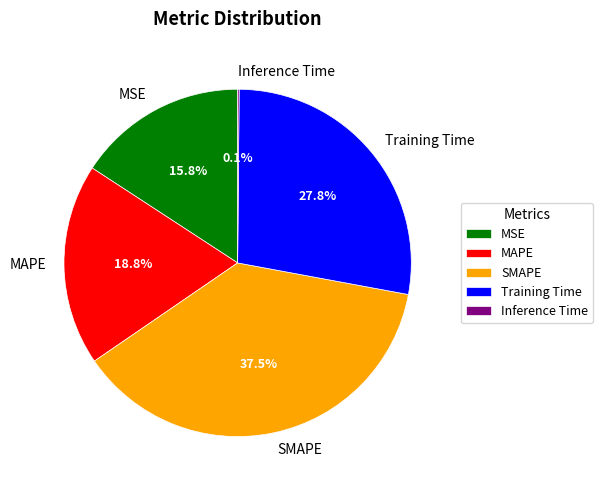

To the nearest percent, what portion does MSE represent?

16%